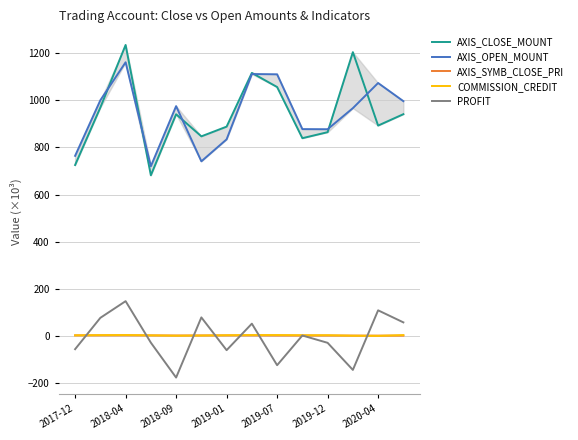

In COMMISSION_CREDIT, how many points are higher than both neighbors (excluding endpoints)?

3